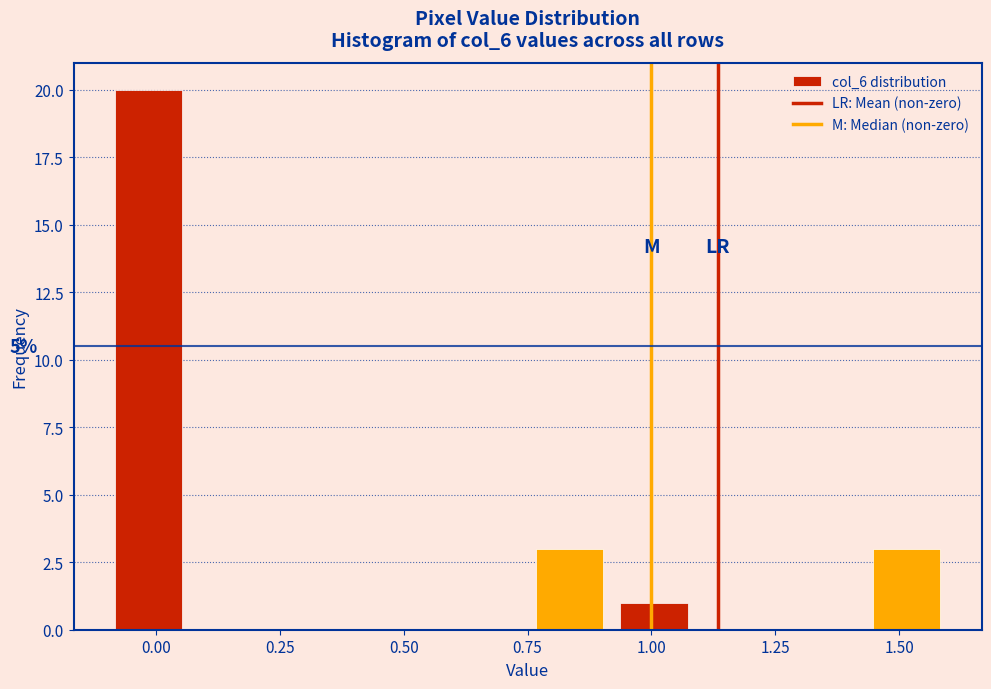

Read against the x-axis, roughly where is the centre of the tallest bar?

0.00